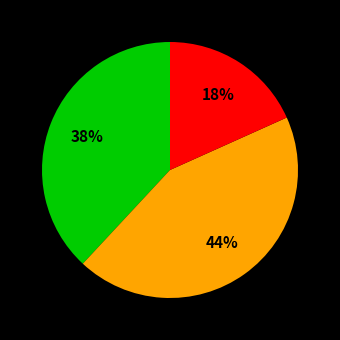

Is there a majority slice in this chart?

No